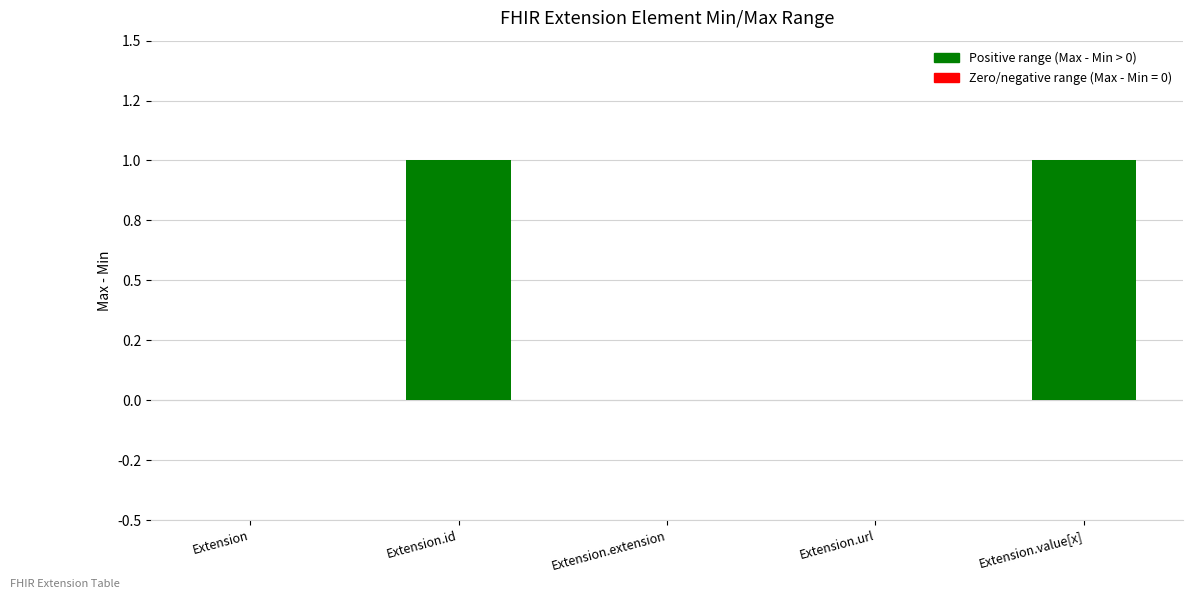

The value at Extension is 1. True or false?

False